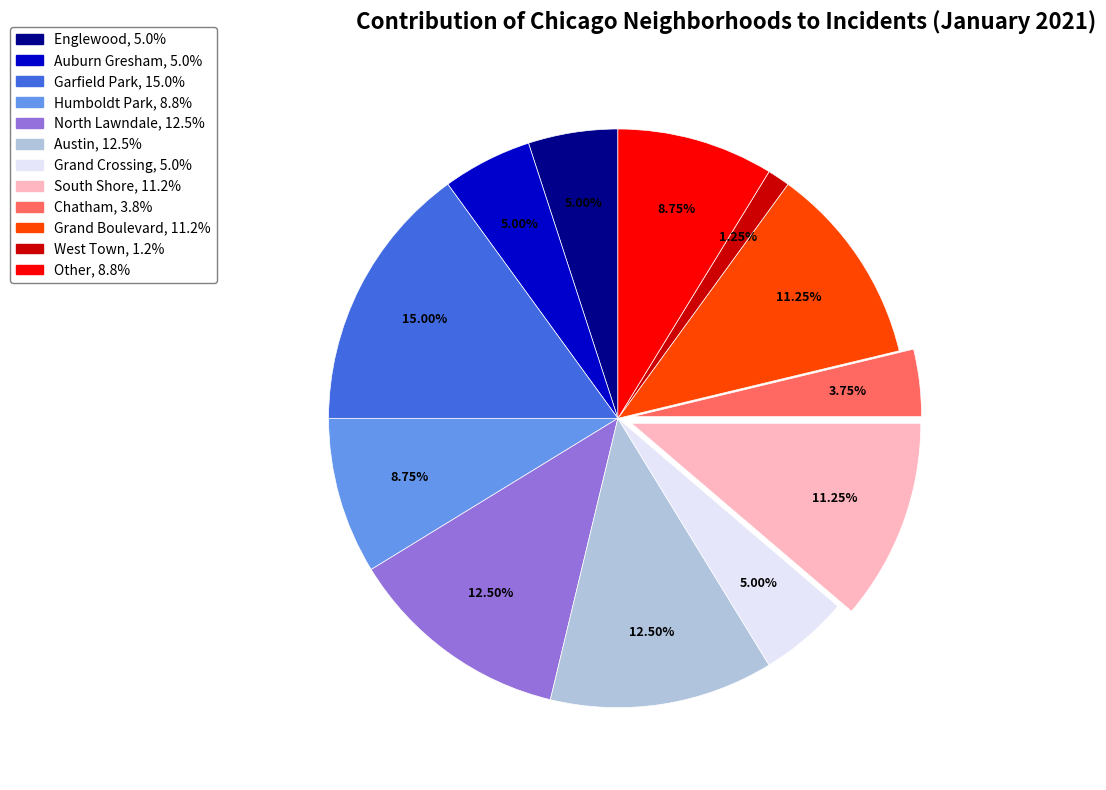

How many slices are in this pie chart?

12